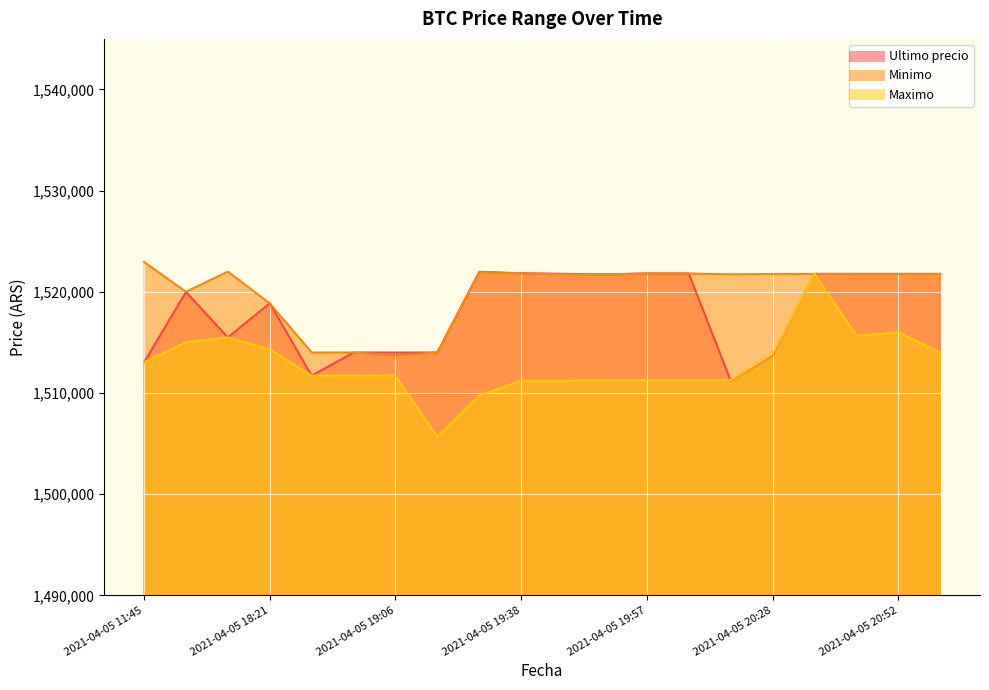

Where do Minimo and Ultimo precio first cross each other?

2021-04-05 16:21 and 2021-04-05 18:21